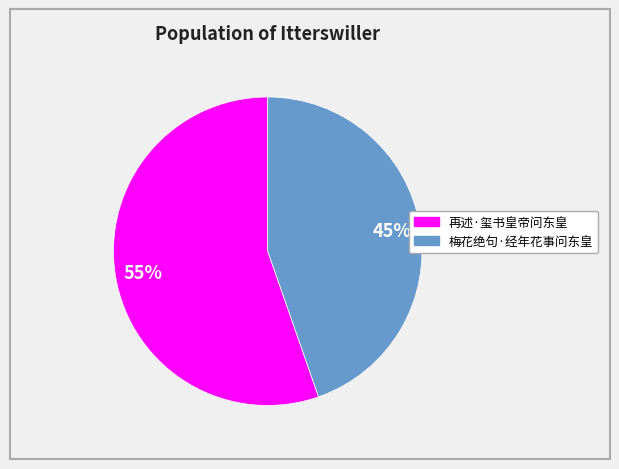

What is the majority slice?

再述·玺书皇帝问东皇